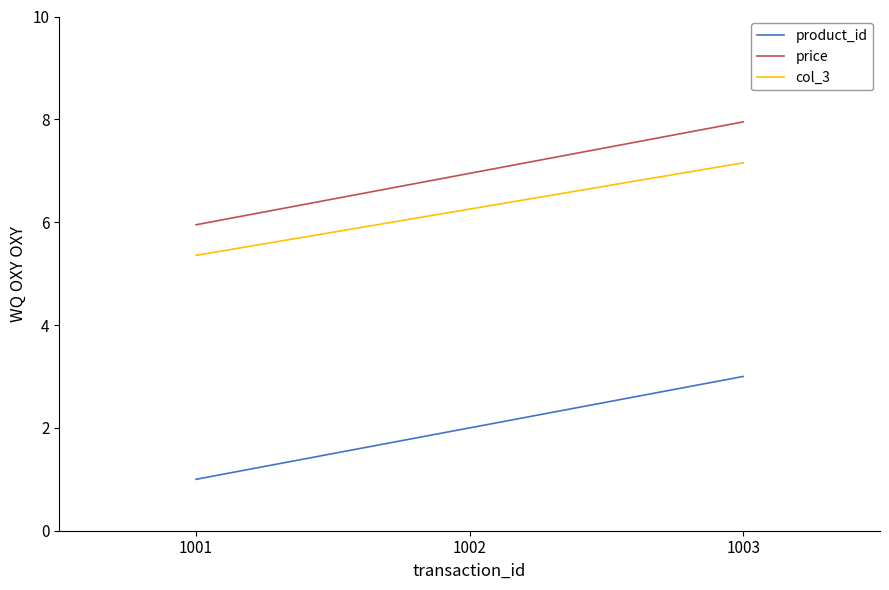

What is the sum of the product_id values at 1002 and 1003?

5.0